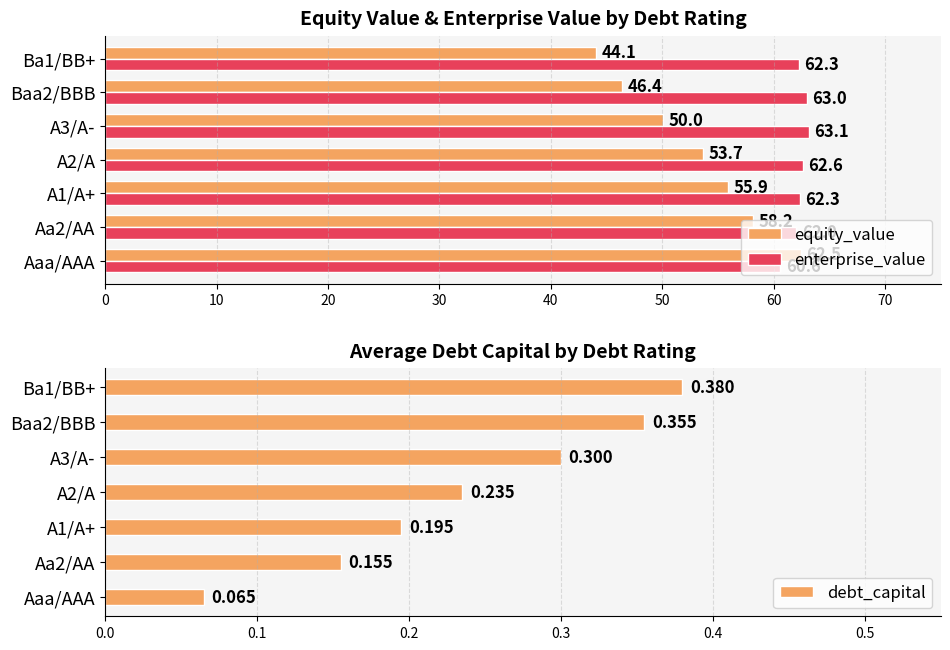

Is it true that enterprise_value equals 19.4 at A2/A?

False